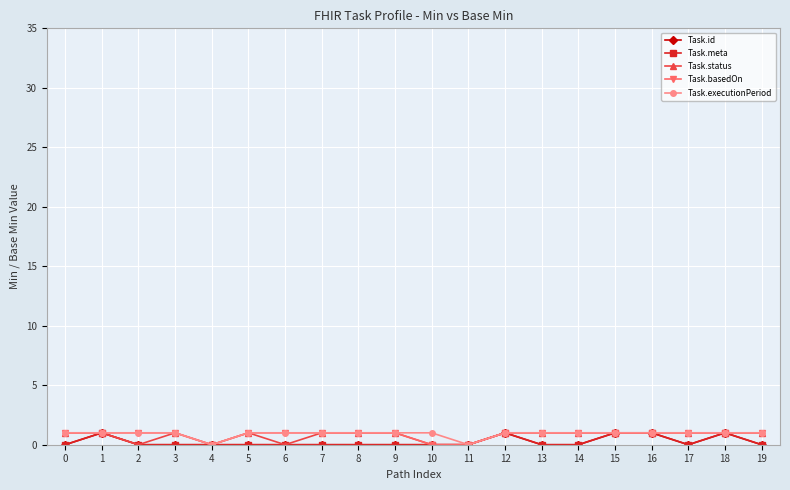

How many interior local valleys does the Task.executionPeriod series have?

2